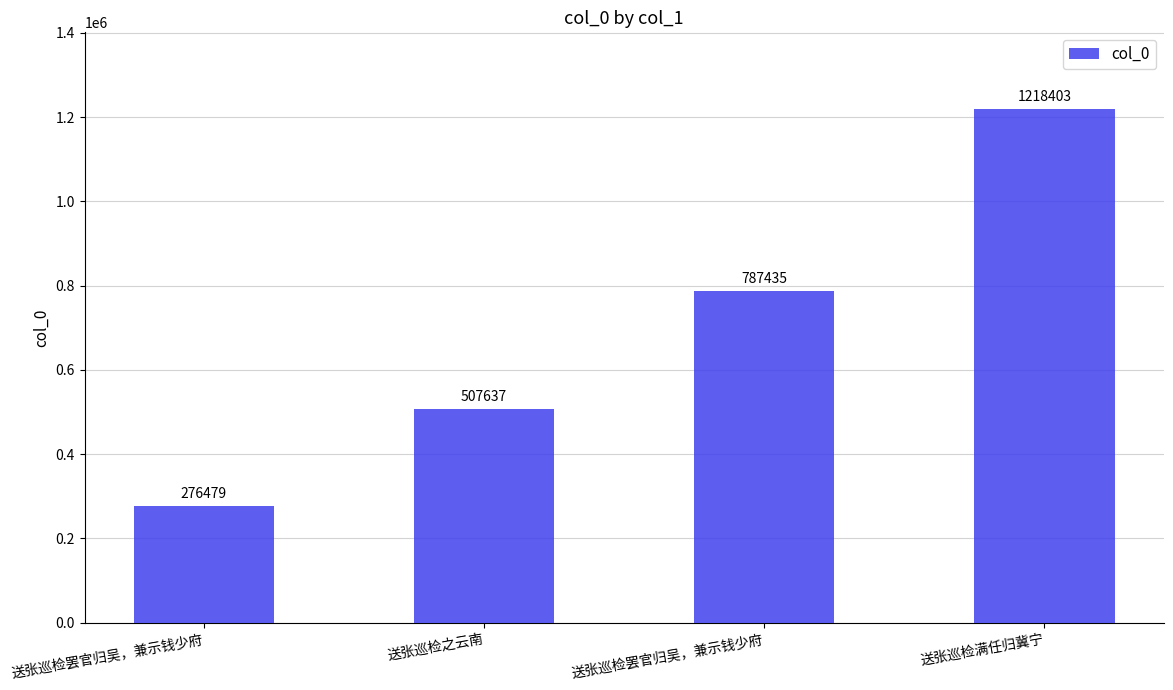

How many values are below 787435?

2